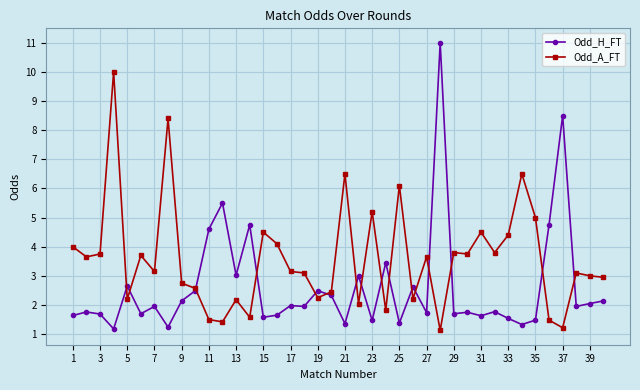

True or false: Odd_A_FT has more than 2 interior local peaks.

True